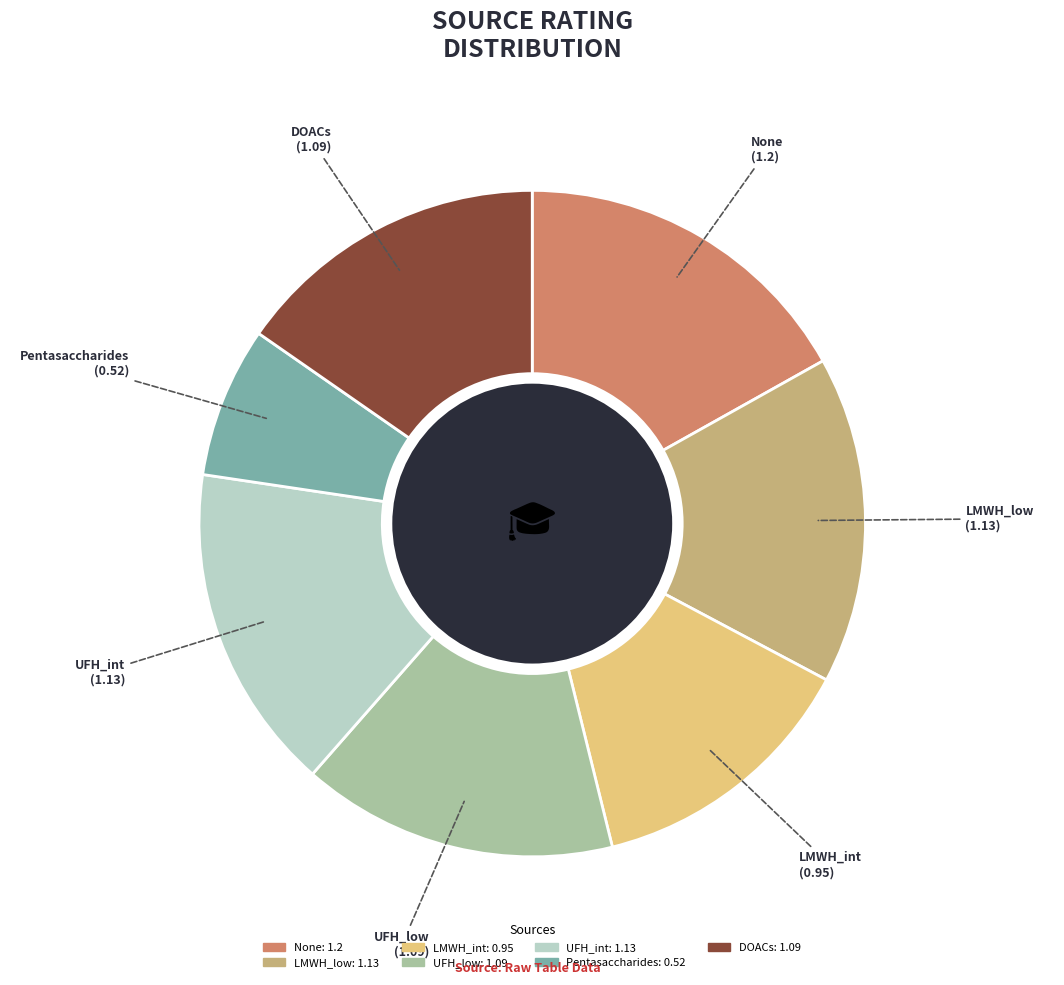

Which category has the biggest portion of the pie?

None